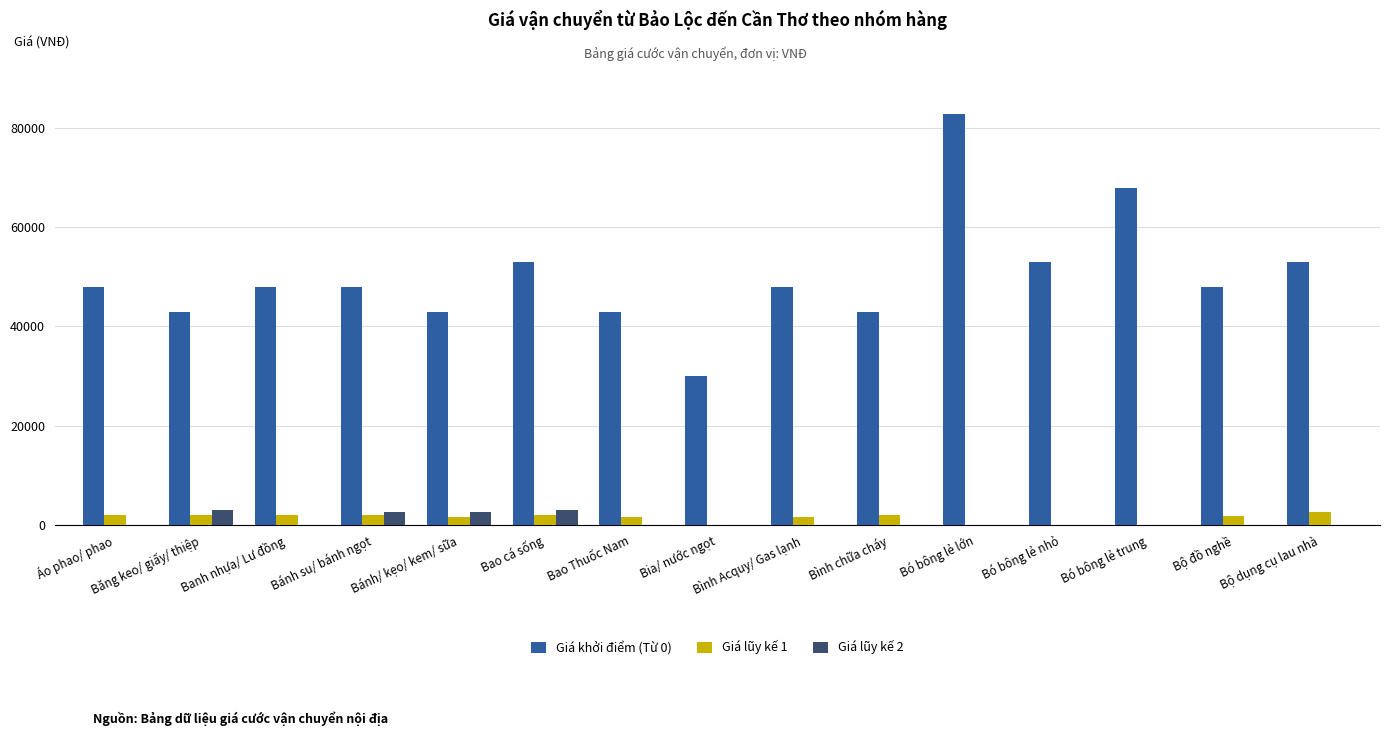

Read the Giá lũy kế 1 value at Bánh su/ bánh ngọt, to the nearest 100.

2000